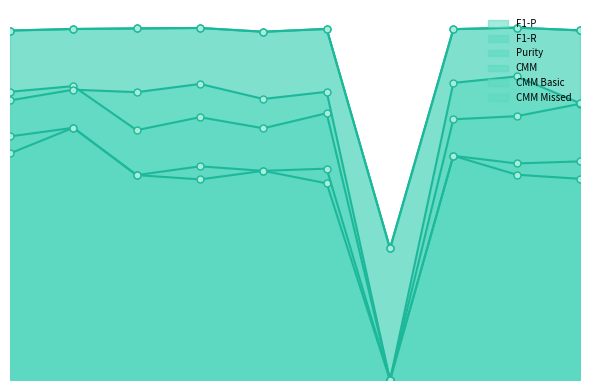

What is the average value of the F1-R series?

0.6